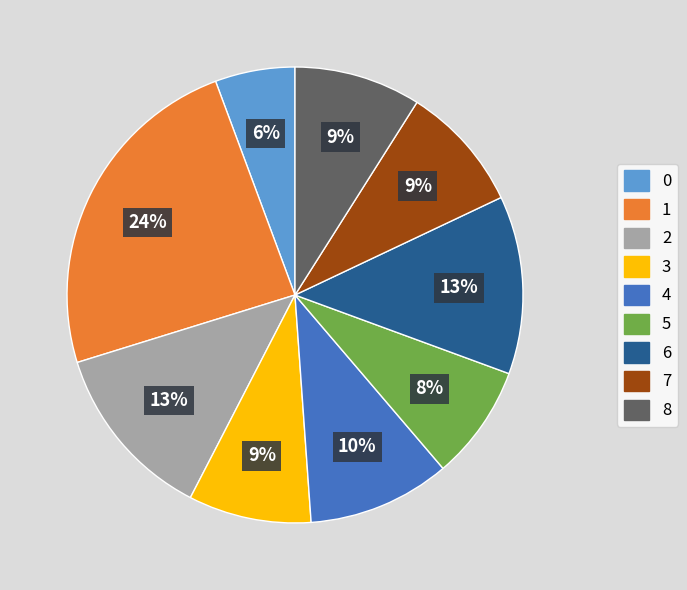

To the nearest percent, what is the average slice percentage?

11%